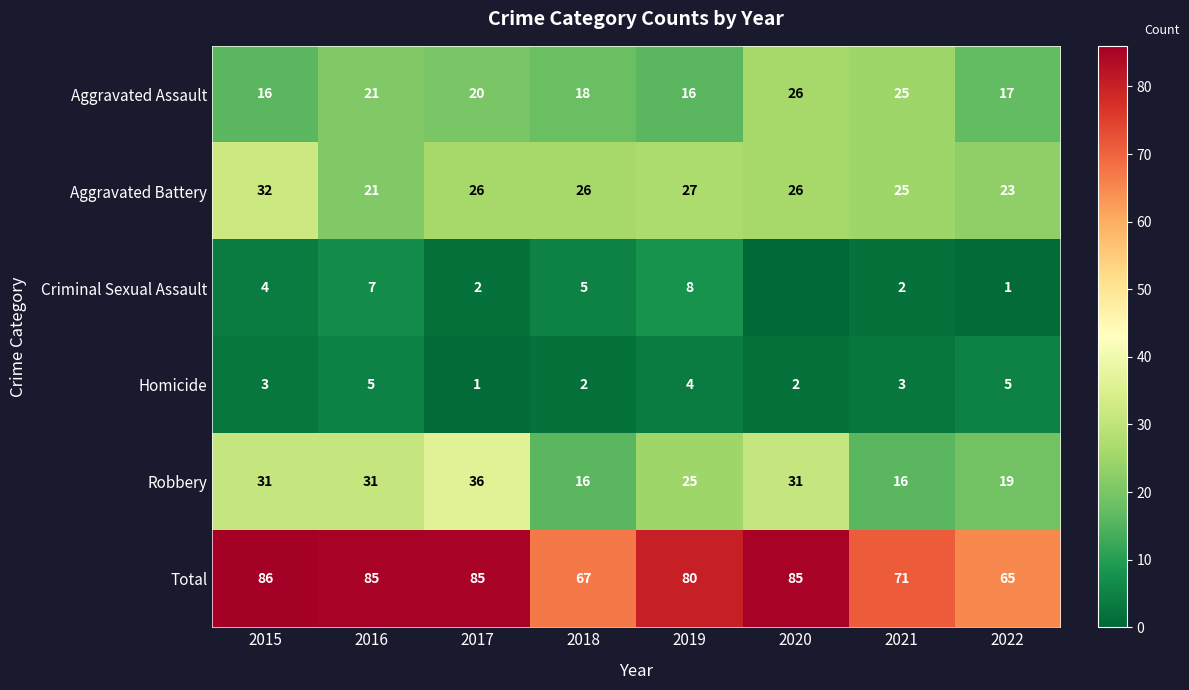

Is the value of Aggravated Battery at 2020 greater than the value of Aggravated Assault at 2018?

Yes